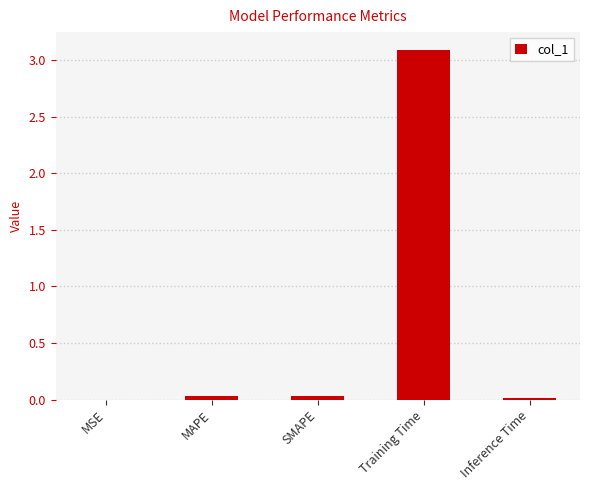

What is the maximum value shown in the chart?

3.1